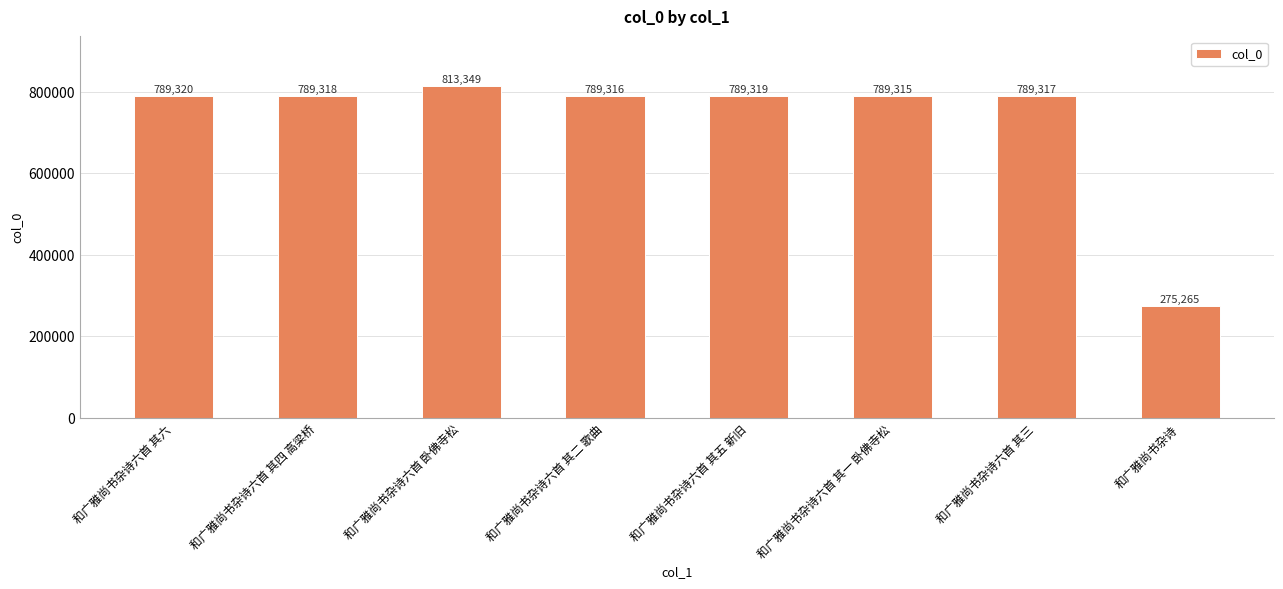

Where does the data first go above 789318?

和广雅尚书杂诗六首 其六